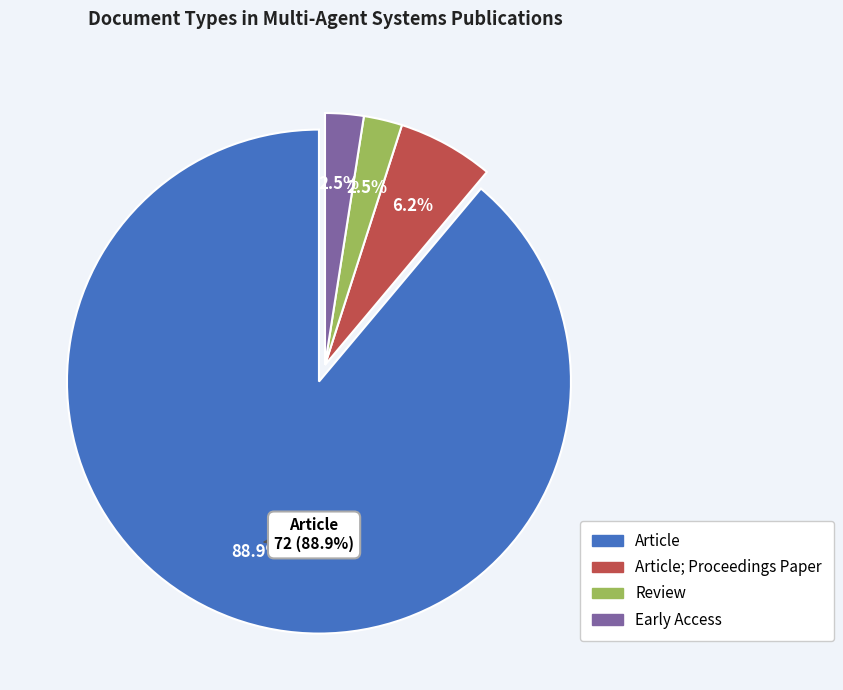

To the nearest percent, what is the difference between the Article; Proceedings Paper and Review slice percentages?

4%